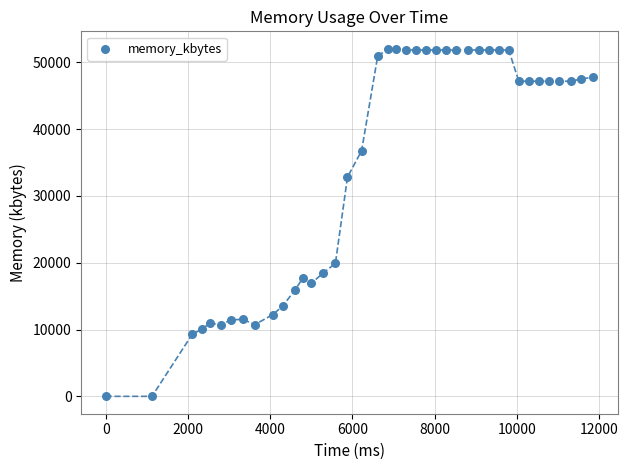

What Y value in the scatter plot is closest to 26020?

19900